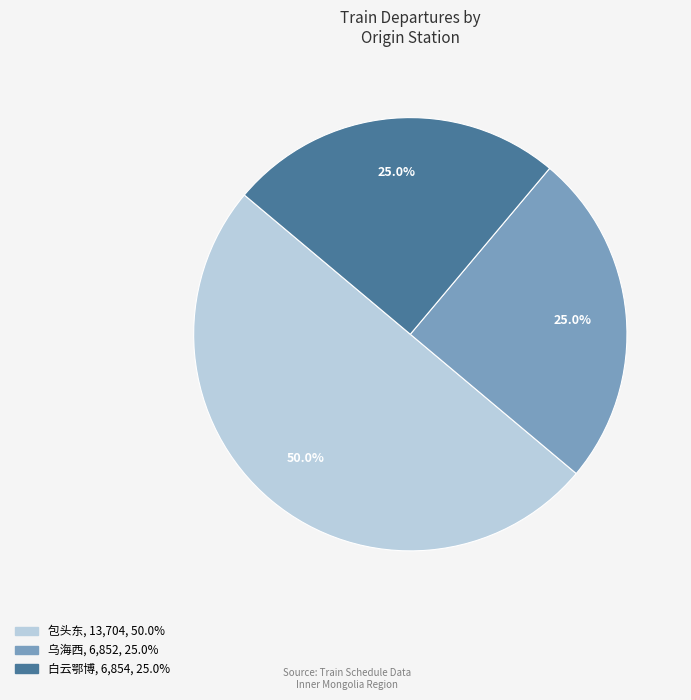

How many slices are in this pie chart?

3